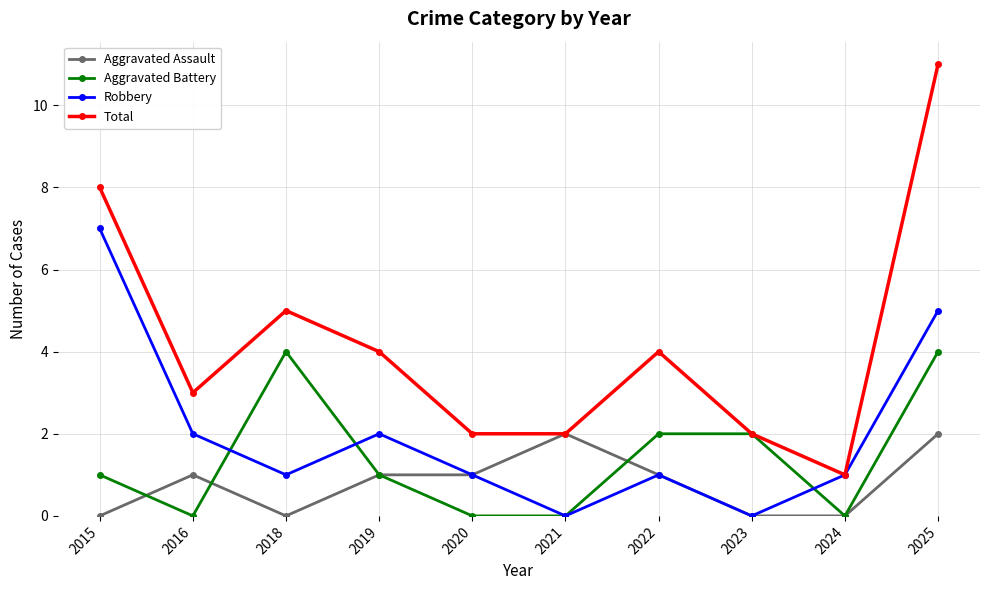

Is it true that Aggravated Battery equals 1 at 2019?

True